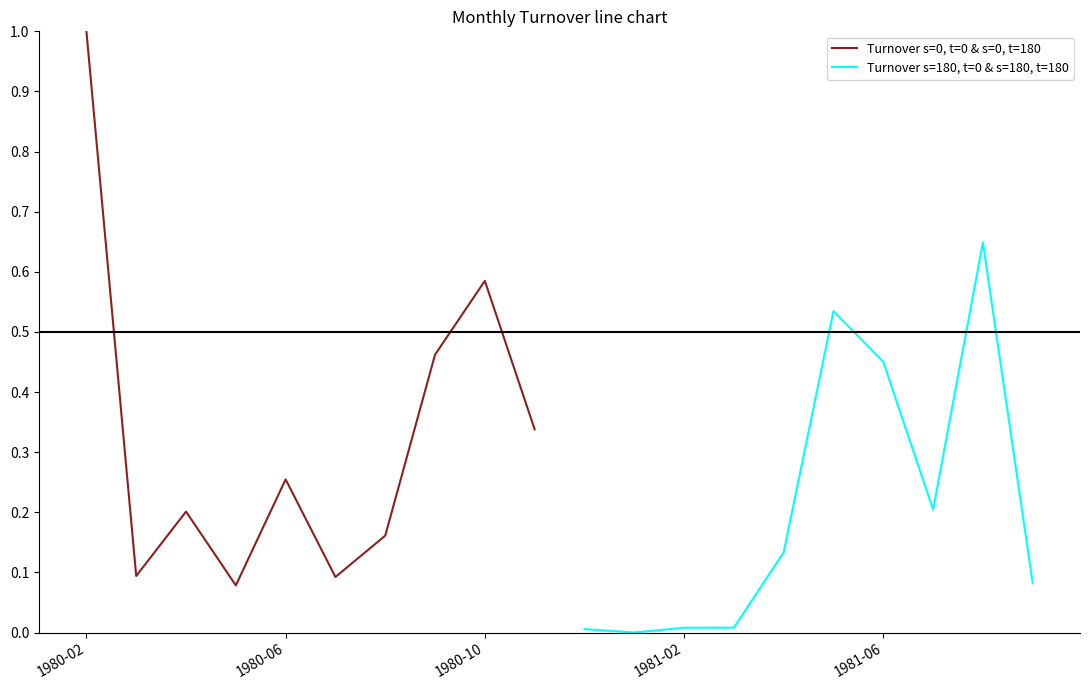

Rank the series by their average value, from lowest to highest.

Turnover s=180, t=0 & s=180, t=180, Turnover s=0, t=0 & s=0, t=180